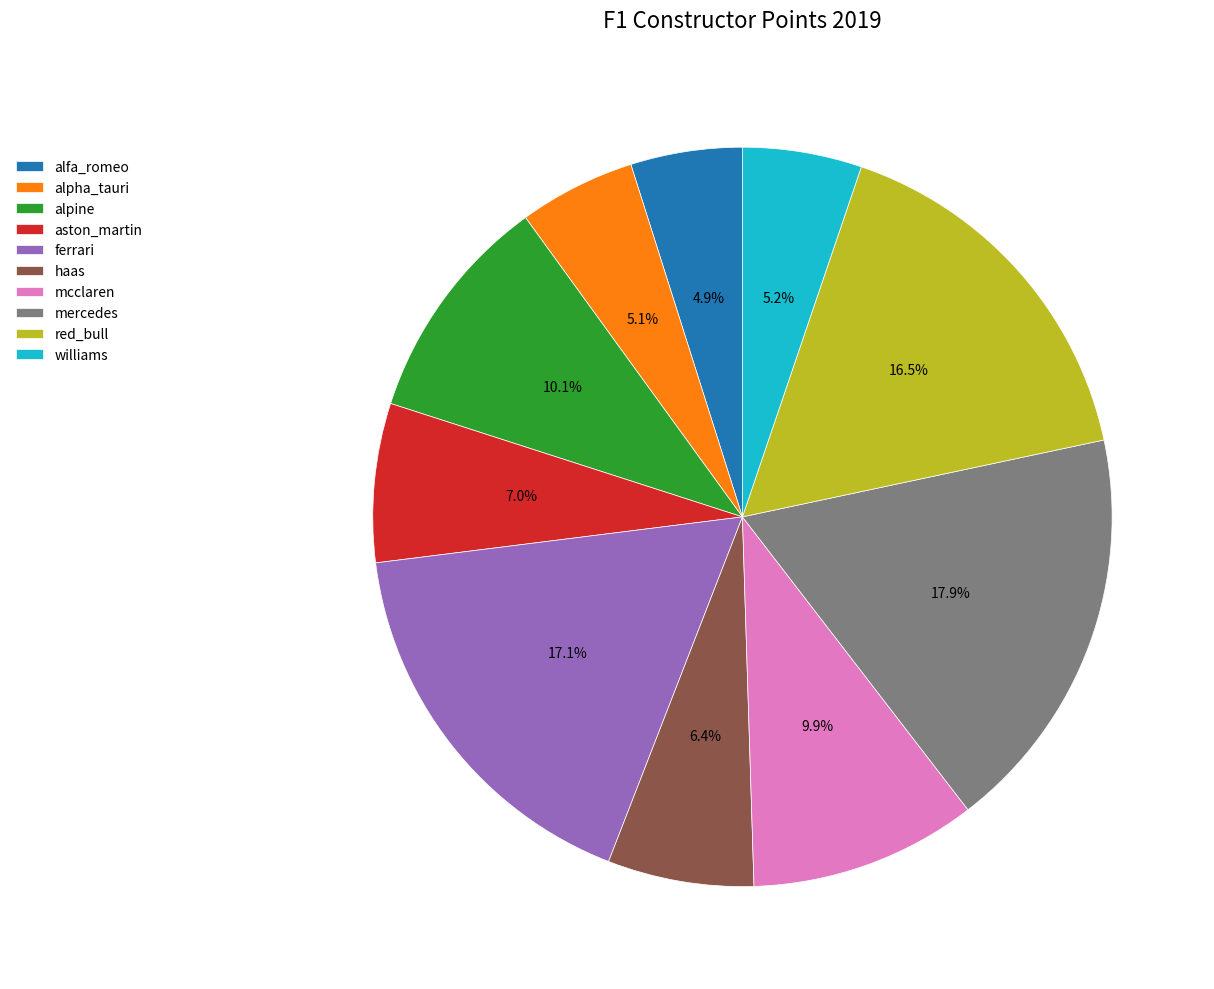

How many segments does this pie chart have?

10